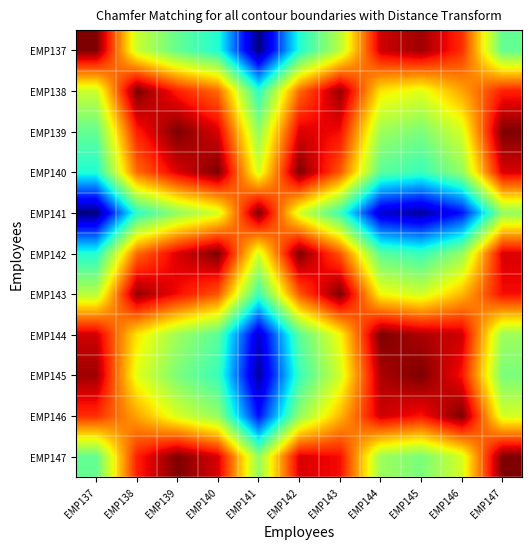

Between EMP141 and EMP145, which is larger?

EMP141